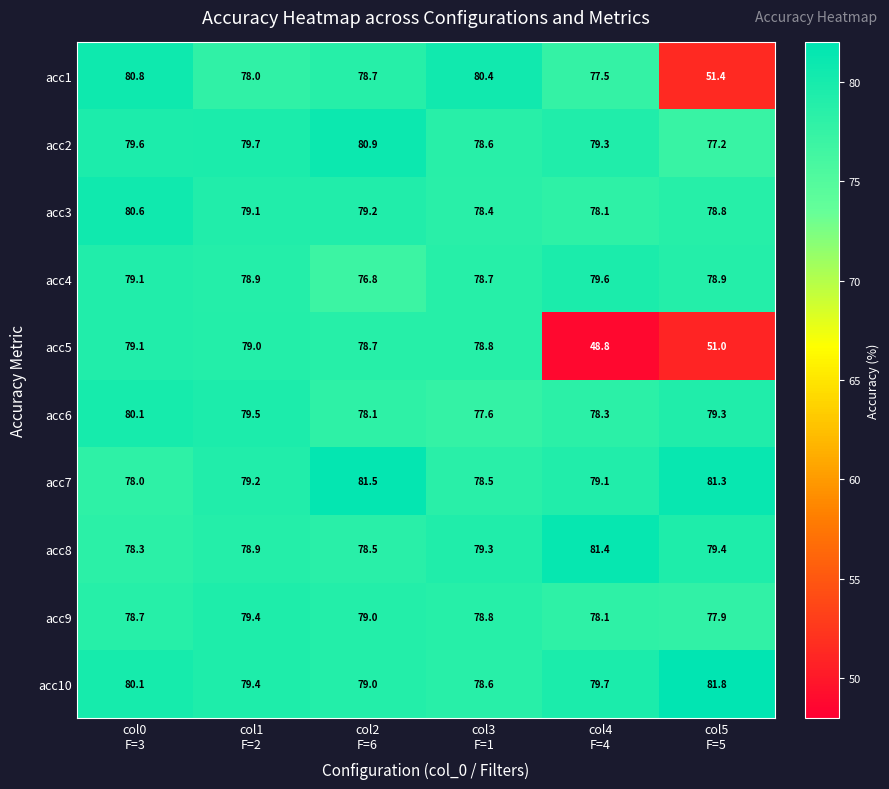

What is the average value of the acc10 series?

79.8